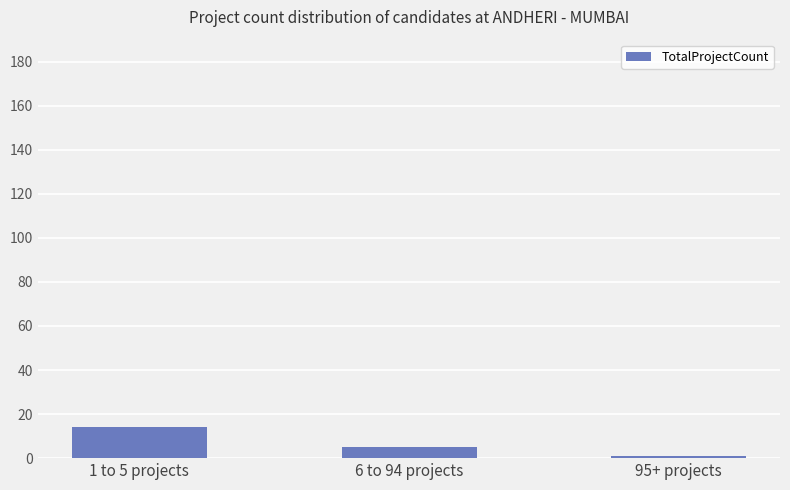

The value at 1 to 5 projects is 14. True or false?

True